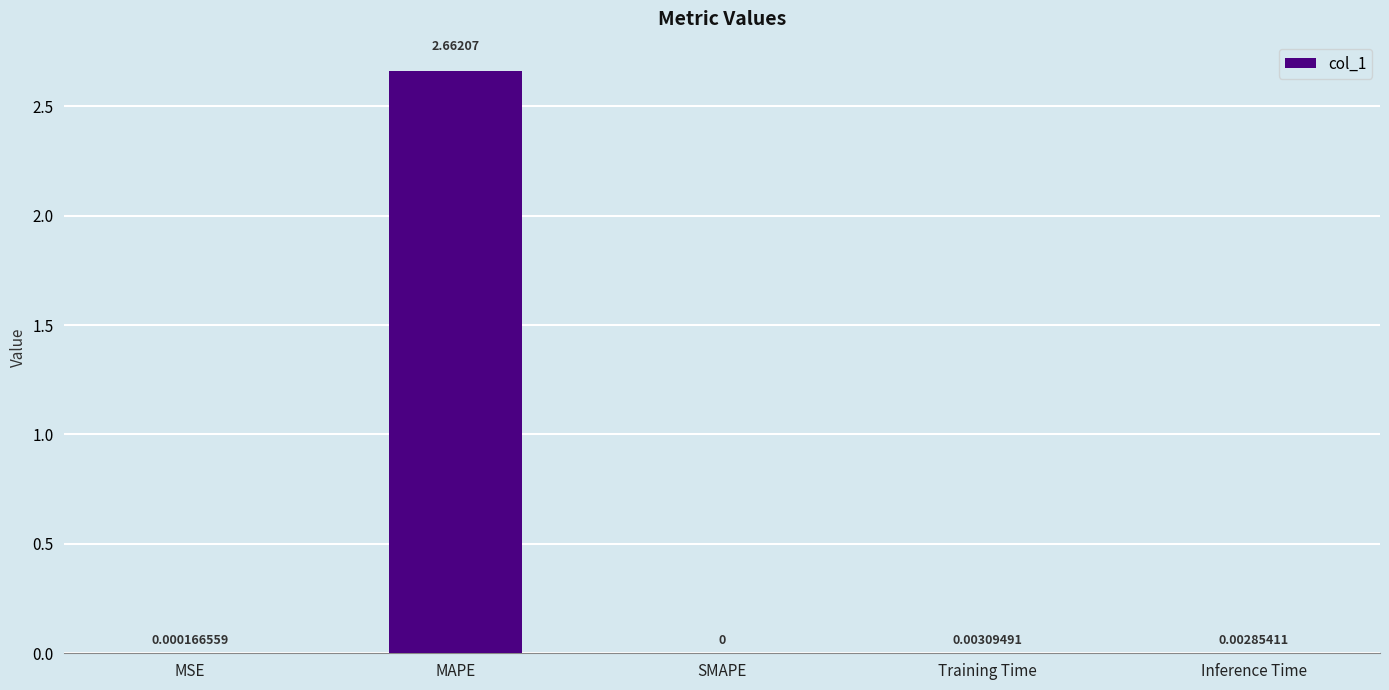

True or false: the data shows 0.0 at SMAPE.

True